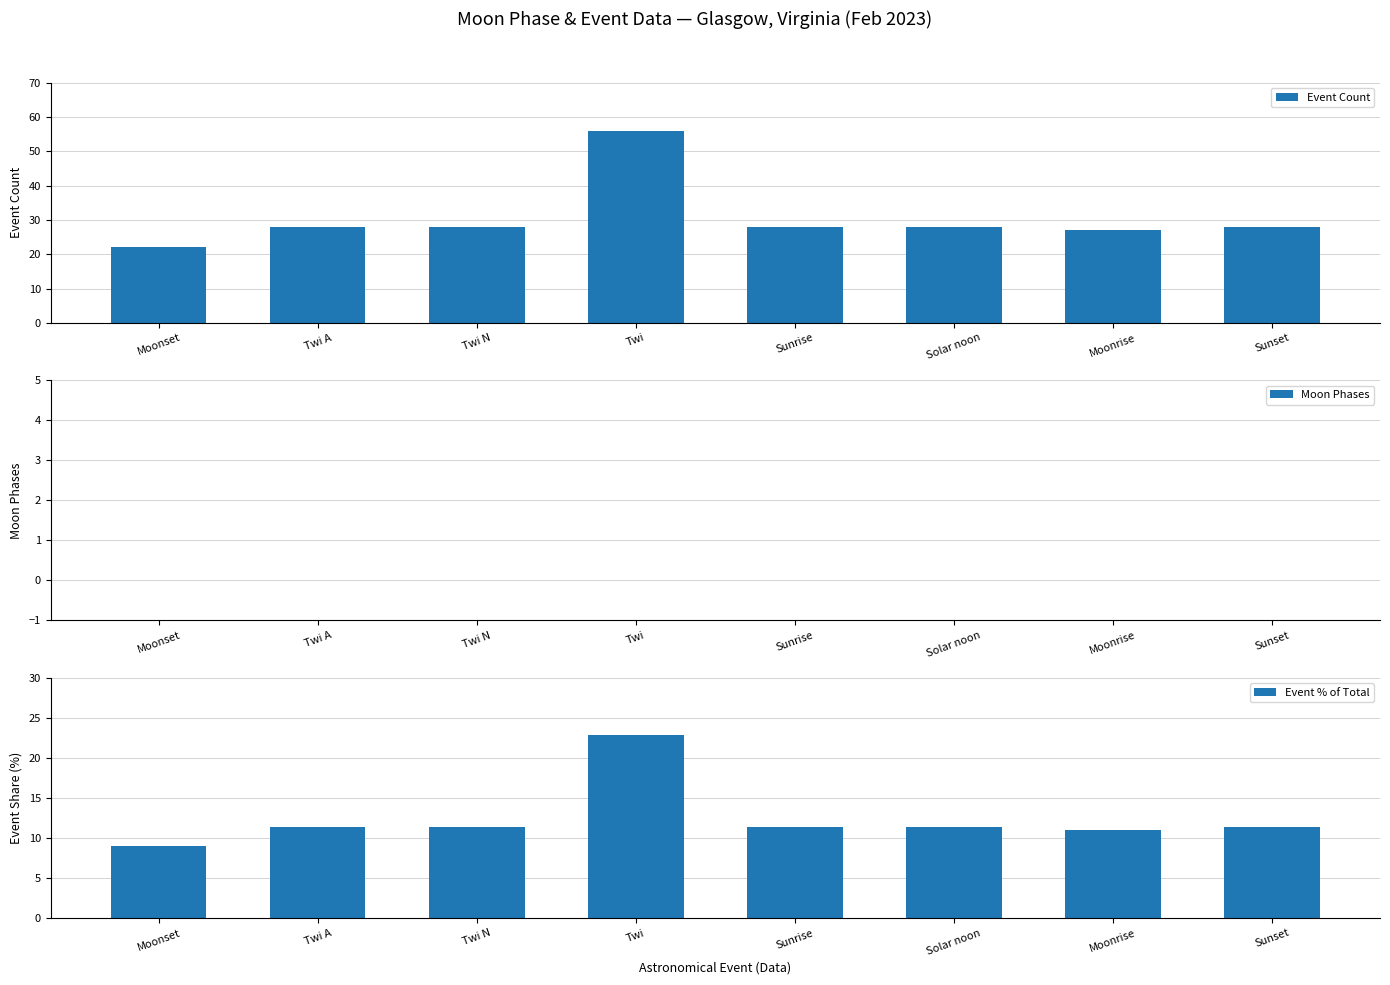

How many data points does each series have?

8